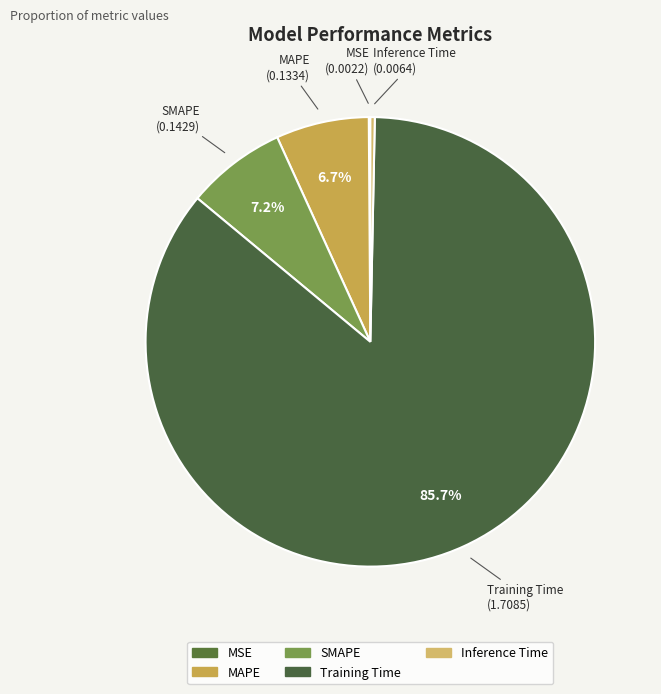

Which slice is the largest?

Training Time